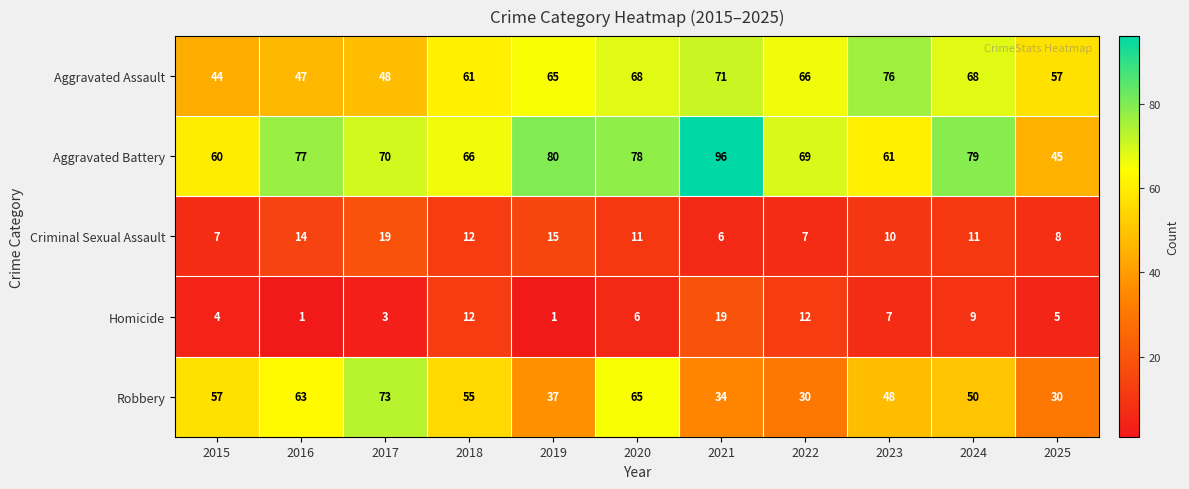

How many distinct data groups are displayed?

5